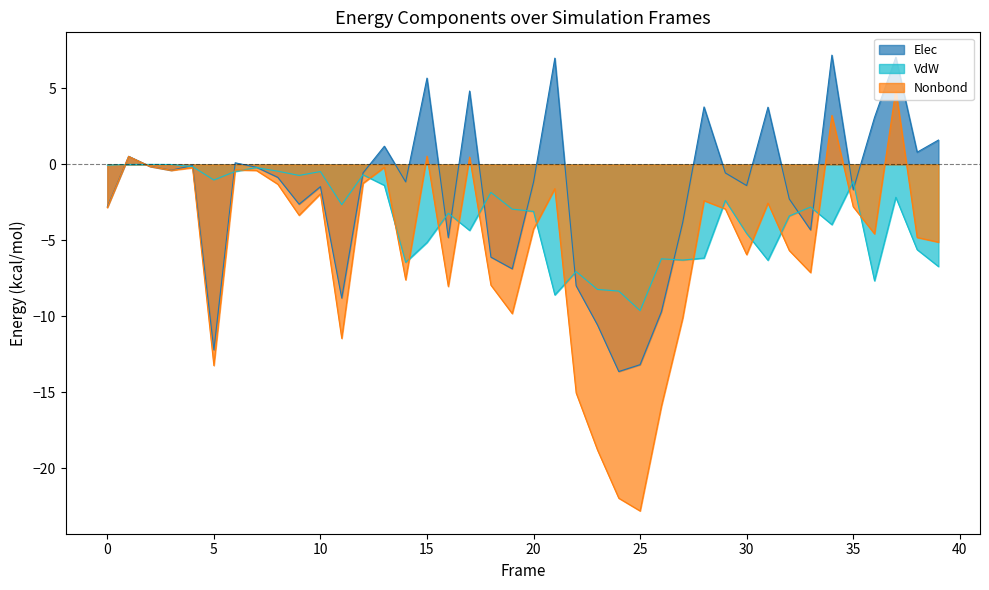

True or false: Nonbond and Elec intersect in this chart.

False